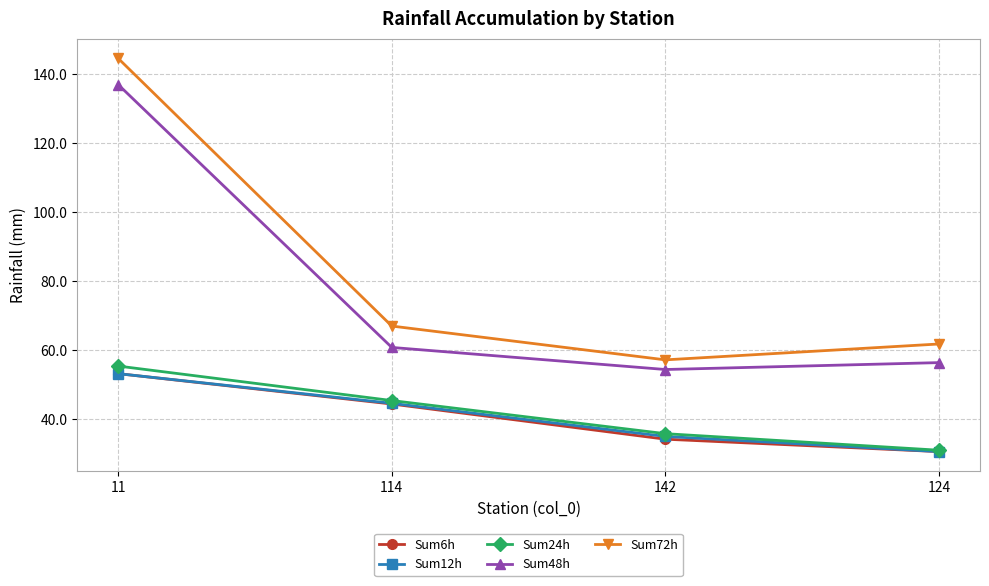

Where is Sum72h nearest to the value 100?

114